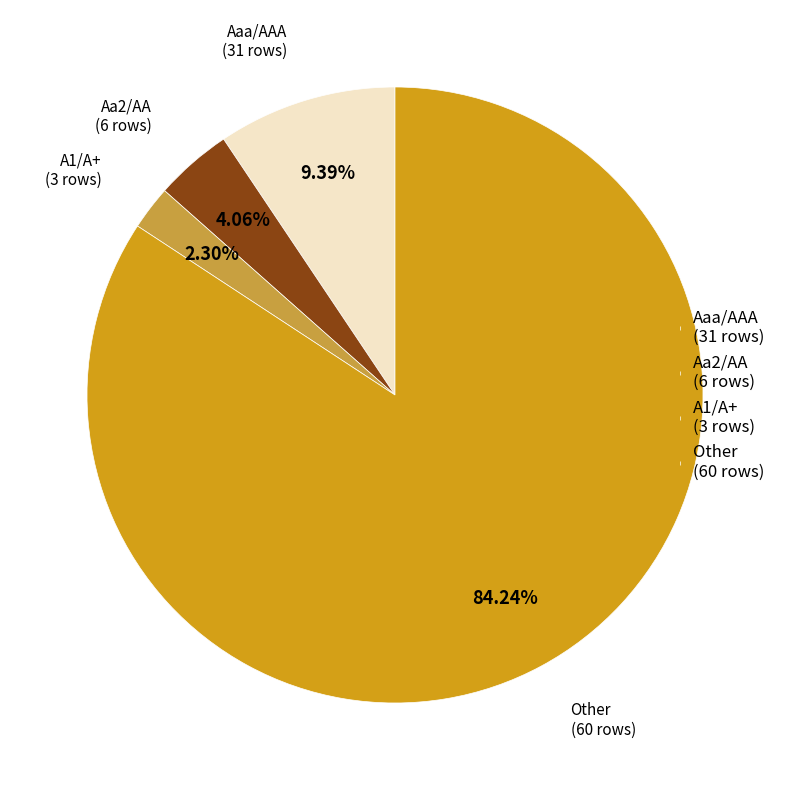

Which has a higher value, Aa2/AA or A1/A+?

Aa2/AA